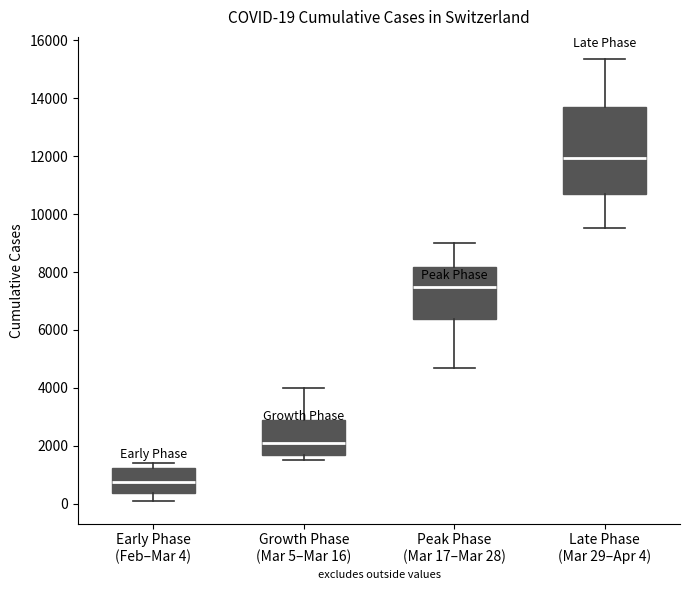

Which box is the tallest, from its lower edge to its upper edge?

Late Phase (Mar 29–Apr 4)